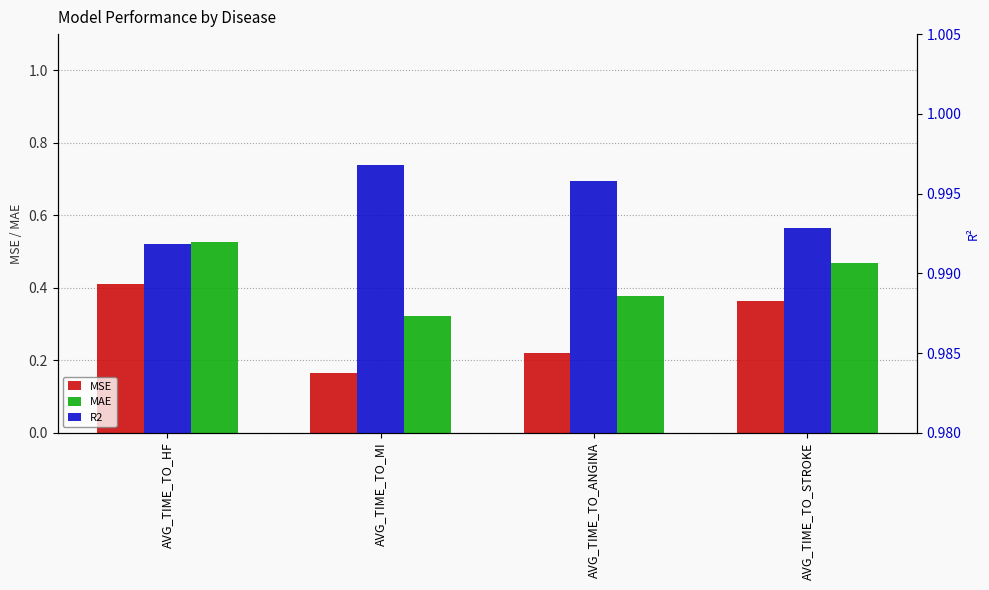

The value of MSE at AVG_TIME_TO_HF is 0.6. True or false?

False